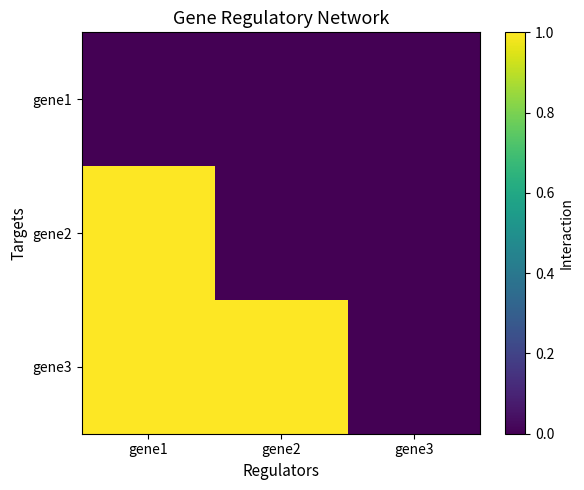

Count the number of categories in the chart.

3